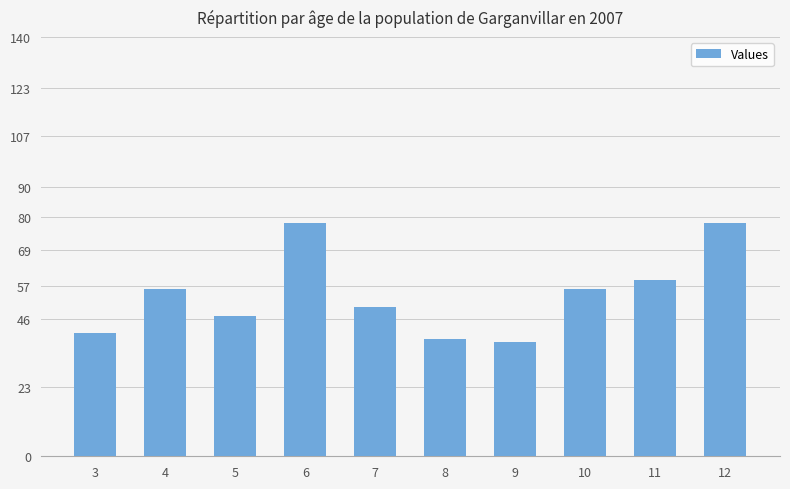

How many categories are shown in the chart?

10